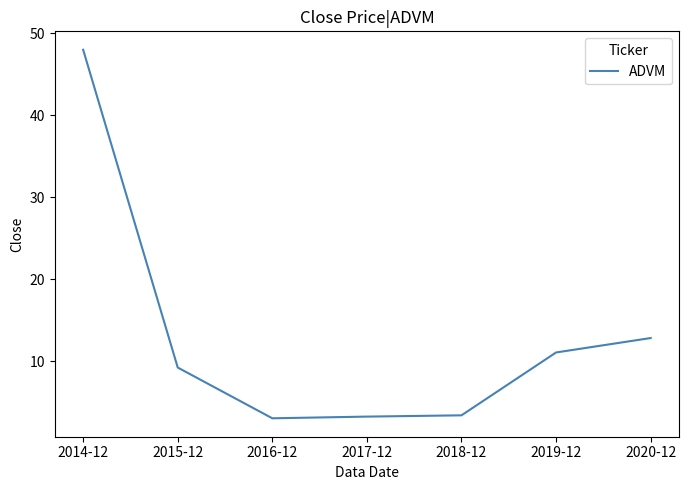

What is the change in value from 2015-12 to 2016-12?

-6.2